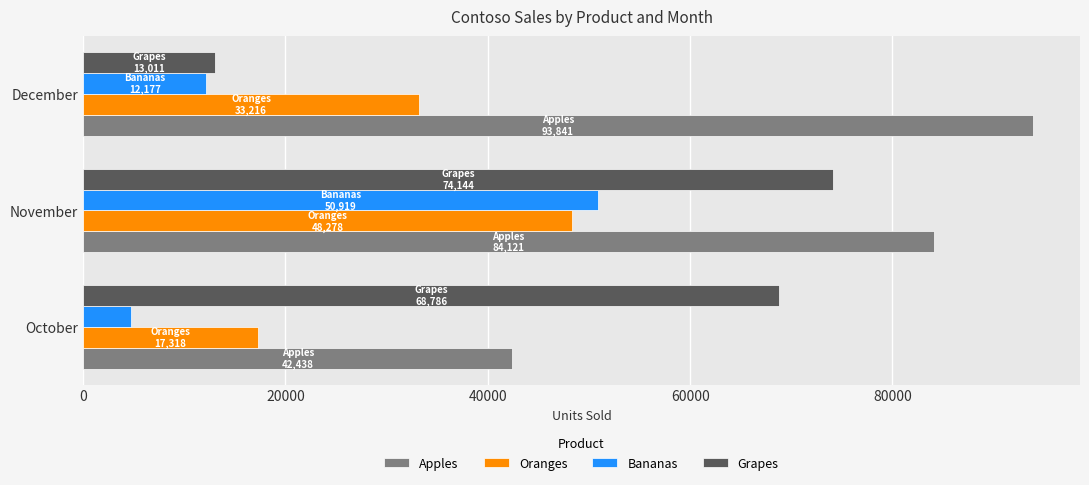

What is the sum of the Grapes values at December and November?

87155